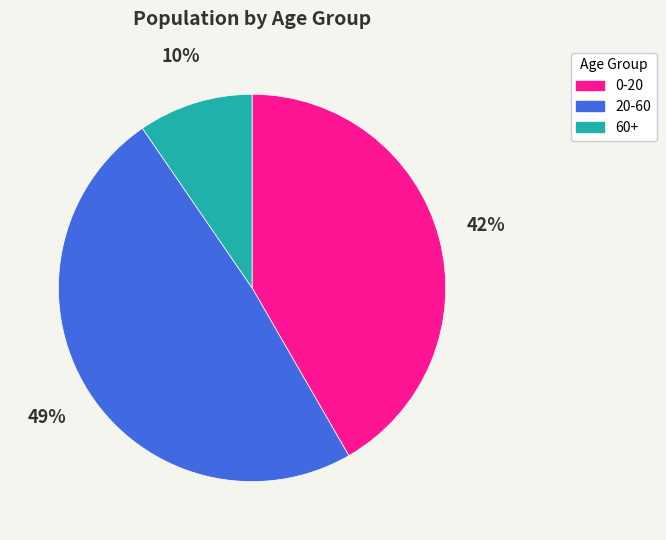

To the nearest percent, what portion does 0-20 represent?

42%